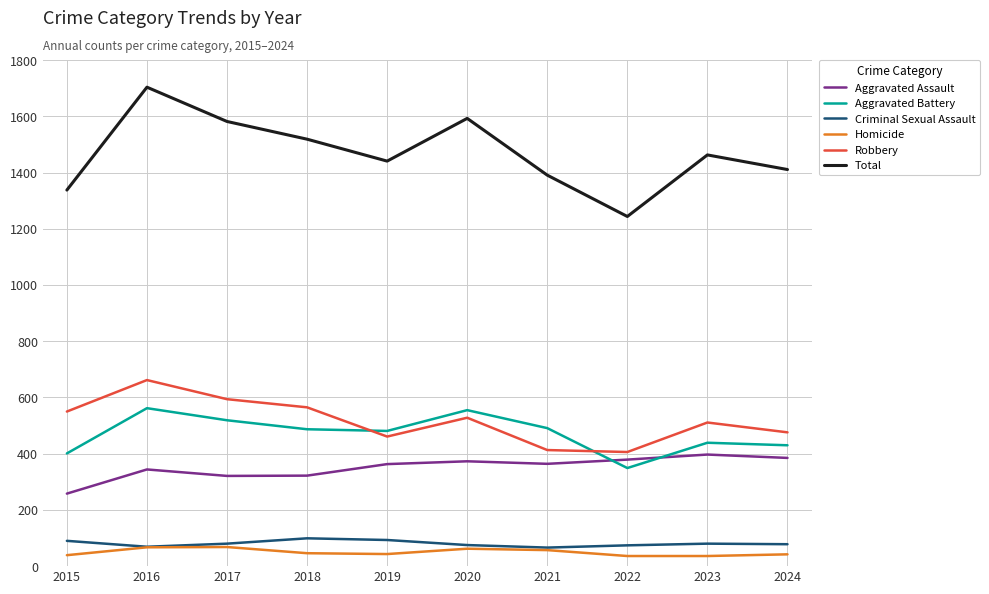

Where is the first local minimum for Robbery?

2019